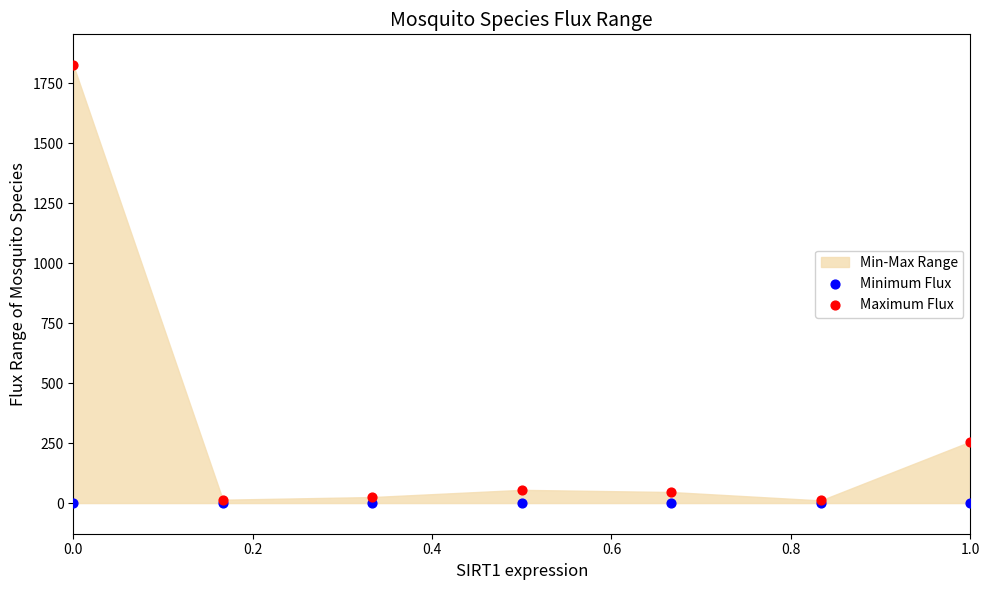

Across all series, what Y value is closest to 912?

256